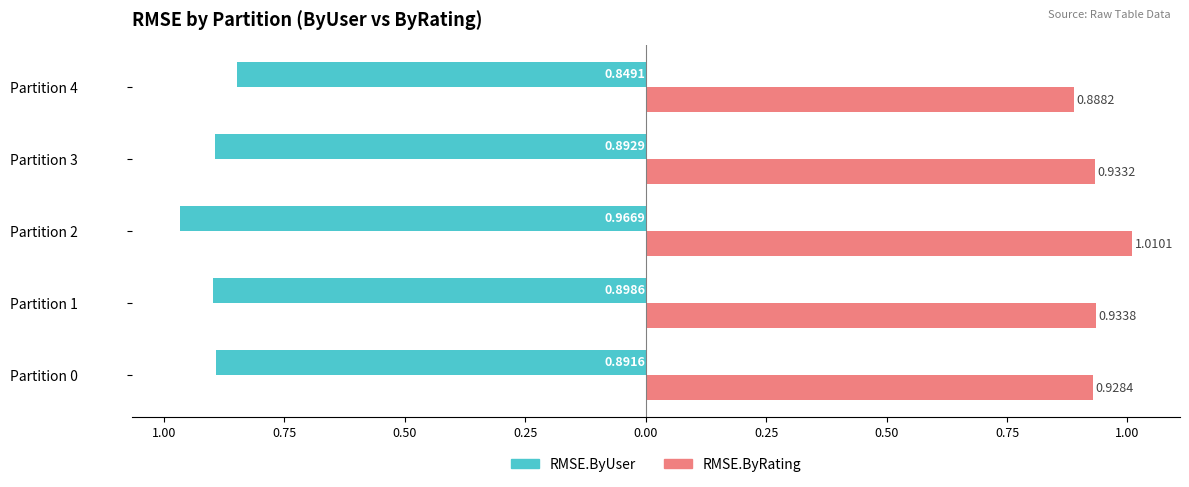

Rank the series by their average value, from lowest to highest.

RMSE.ByUser, RMSE.ByRating